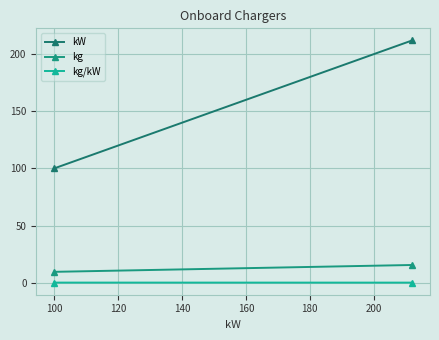

What is the value of the kg/kW point at the 1st from the left?

0.1